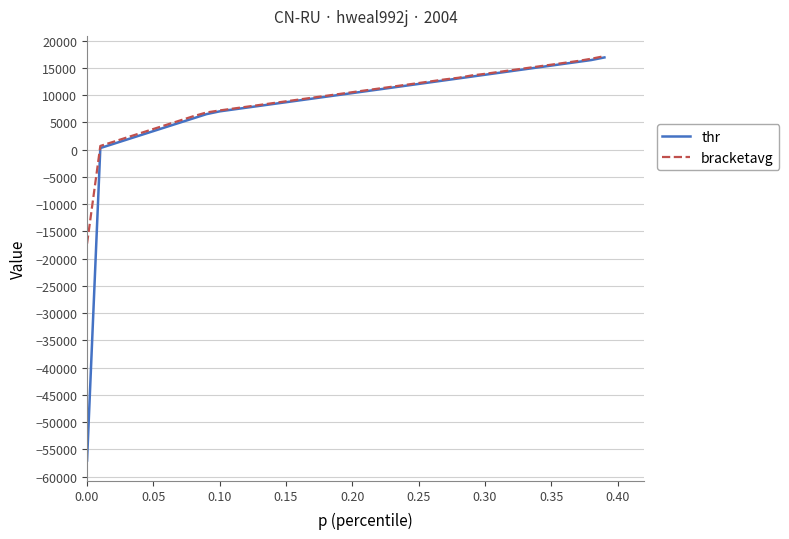

Which series has the largest range (max minus min)?

thr